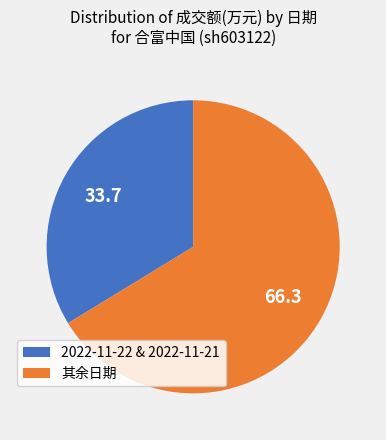

Between 2022-11-22 & 2022-11-21 and 其余日期, which is larger?

其余日期